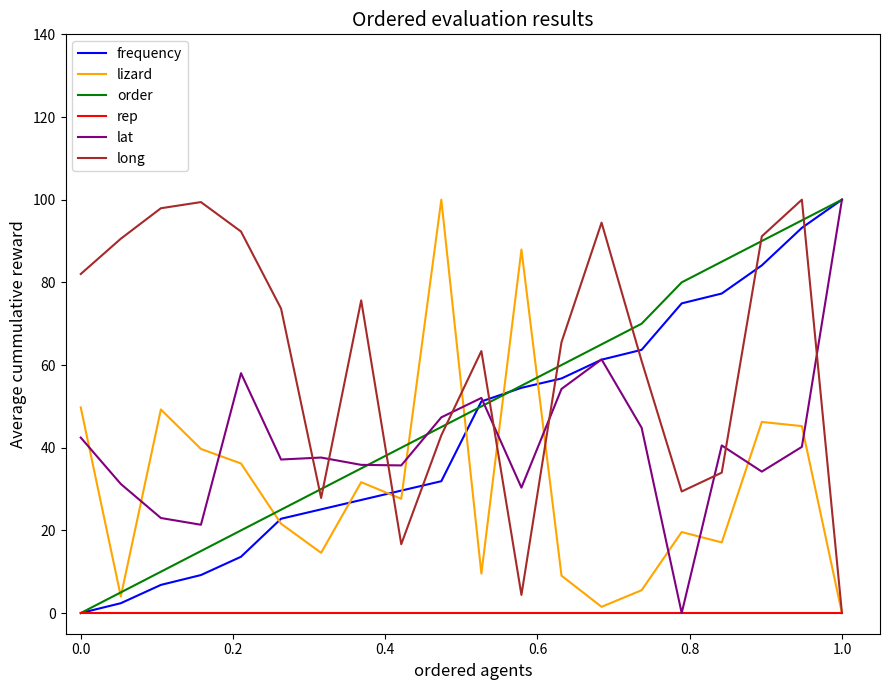

What is the greatest value displayed?

100.0